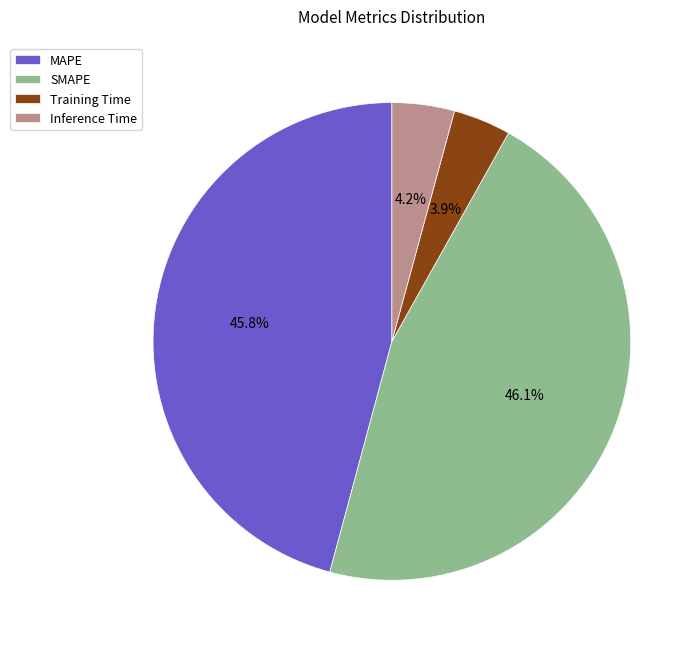

To the nearest percent, what portion does Inference Time represent?

4%